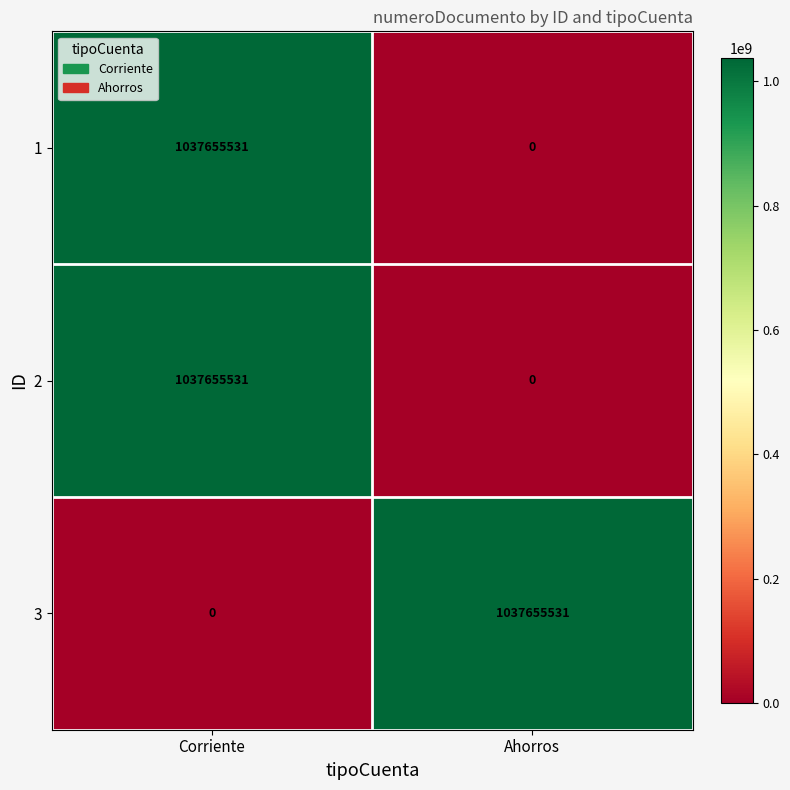

What is the average value of the 1 series?

518827766